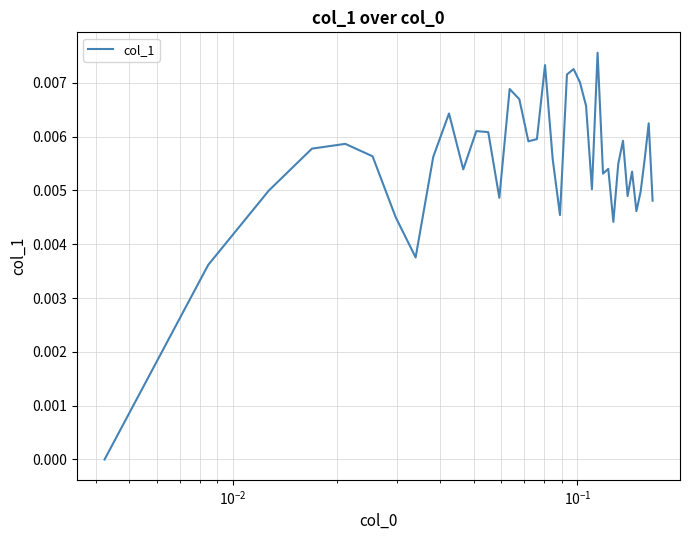

How many interior local peaks (higher than both neighbors) does the data have?

11